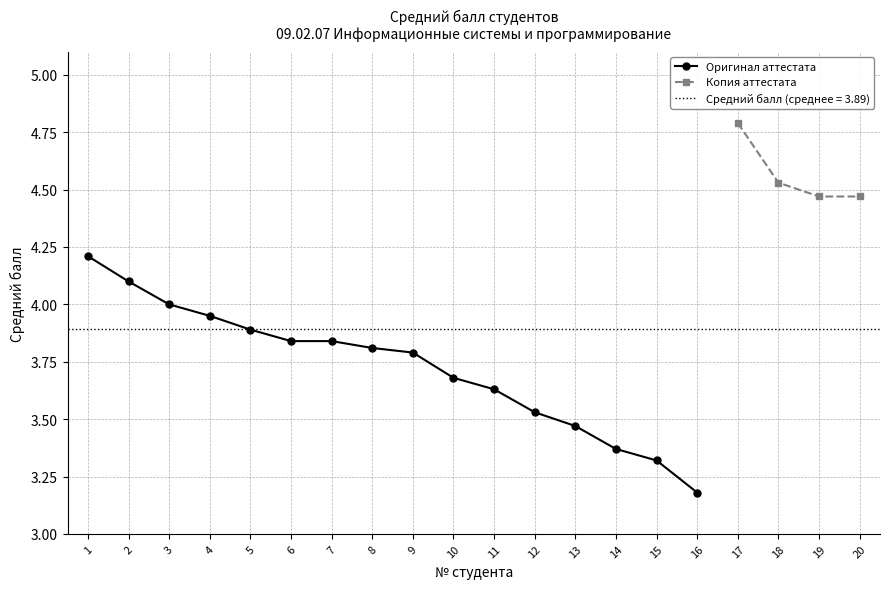

Reading left to right, list all the values displayed in this chart.

4.2	4.1	4.0	4.0	3.9	3.8	3.8	3.8	3.8	3.7	3.6	3.5	3.5	3.4	3.3	3.2	4.8	4.5	4.5	4.5